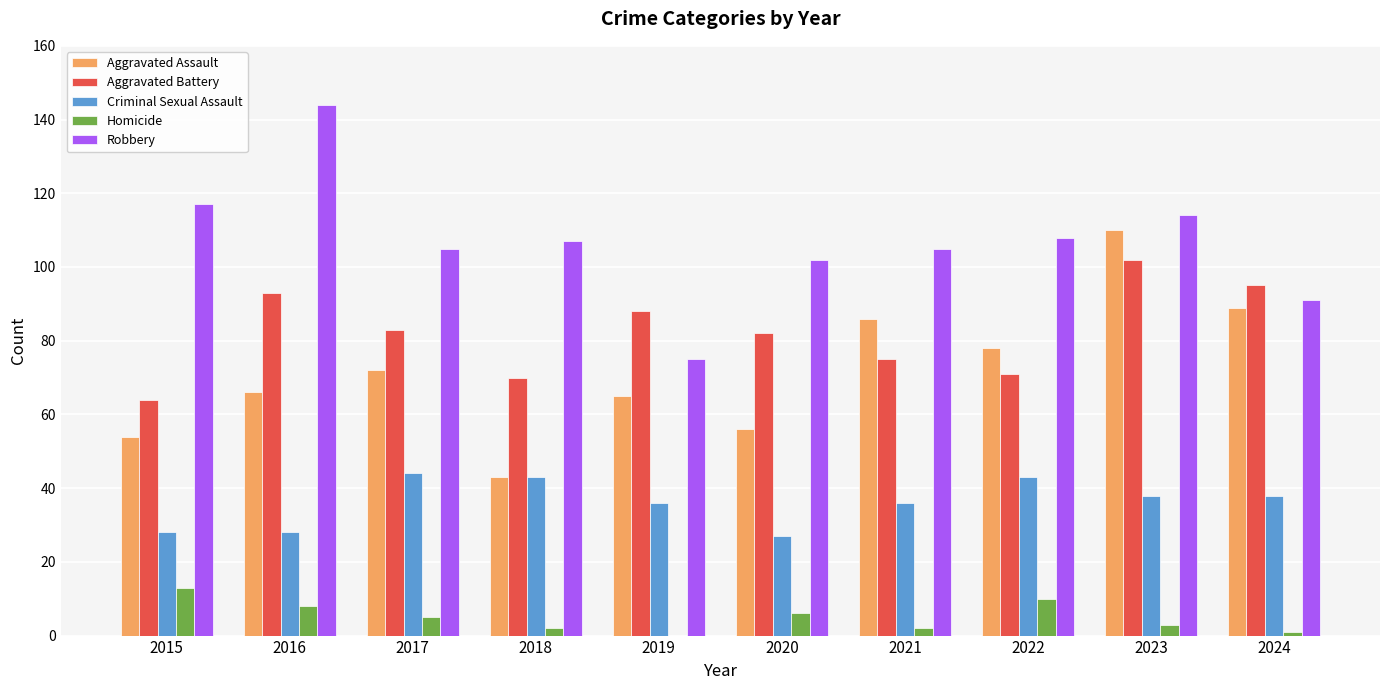

What is the sum of all Robbery values?

1068